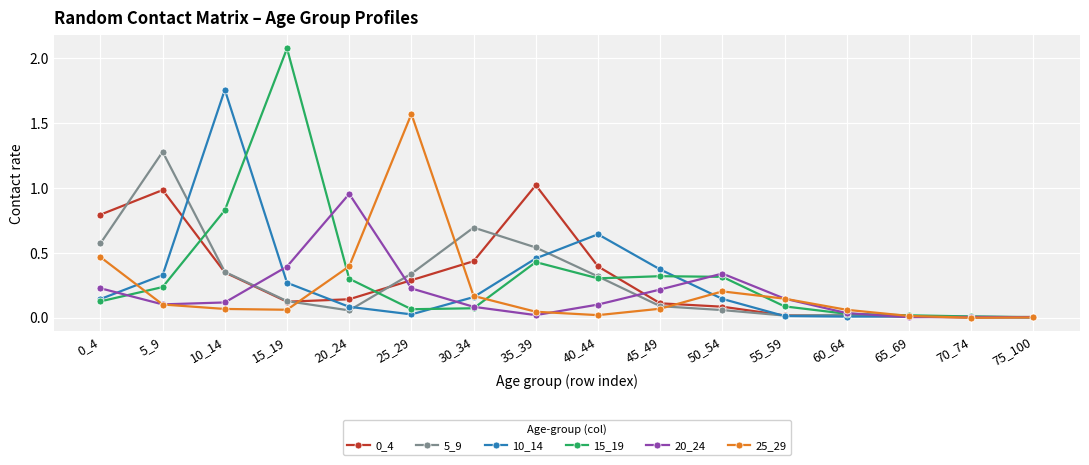

Is this an area chart (filled region under the line)?

No